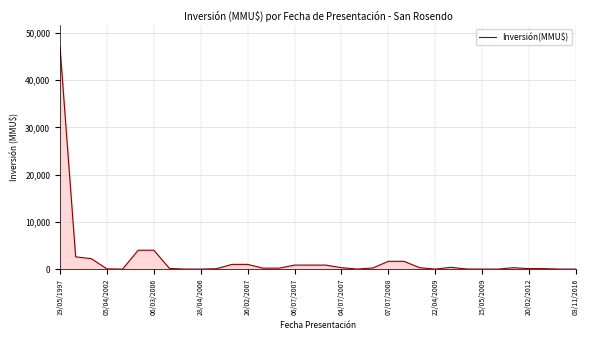

What is the difference between the maximum and minimum values?

47000